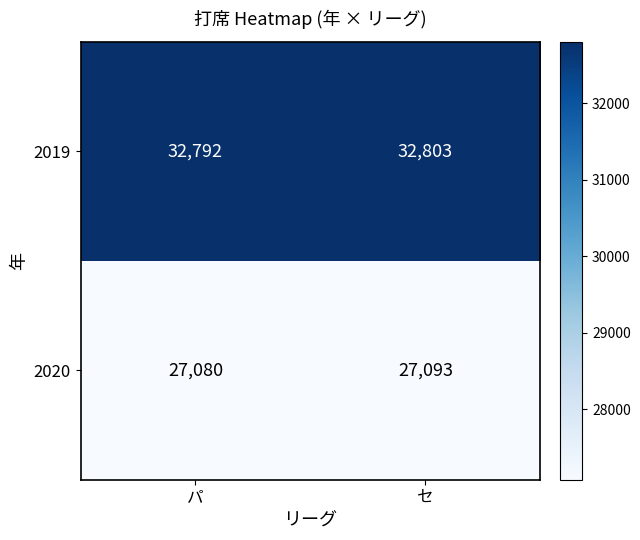

Where is 2019 nearest to the value 32797?

パ